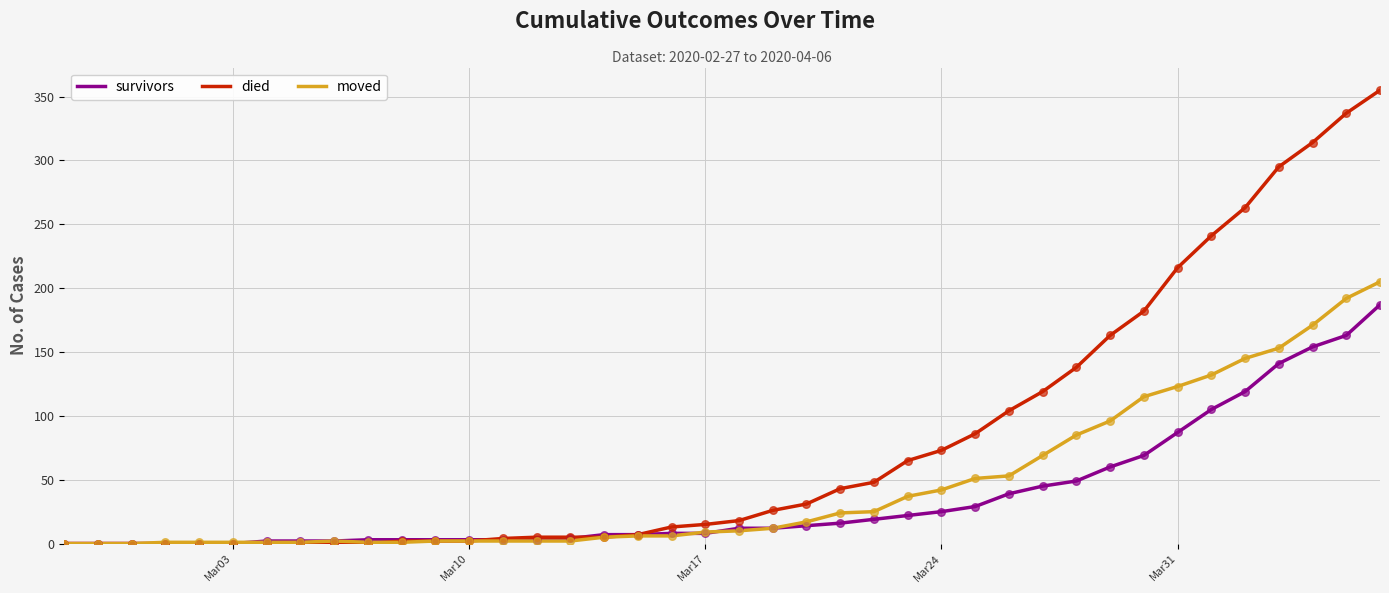

Which series has the widest spread of values?

died